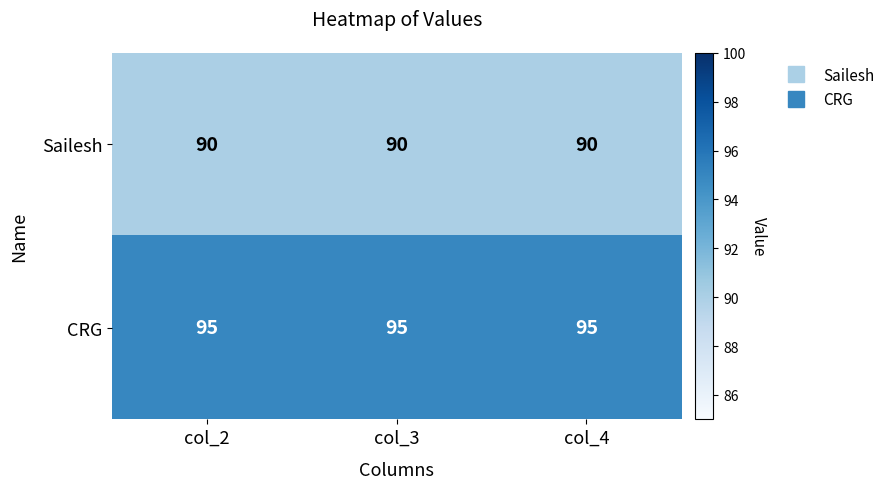

Is it true that CRG equals 95 at col_2?

True